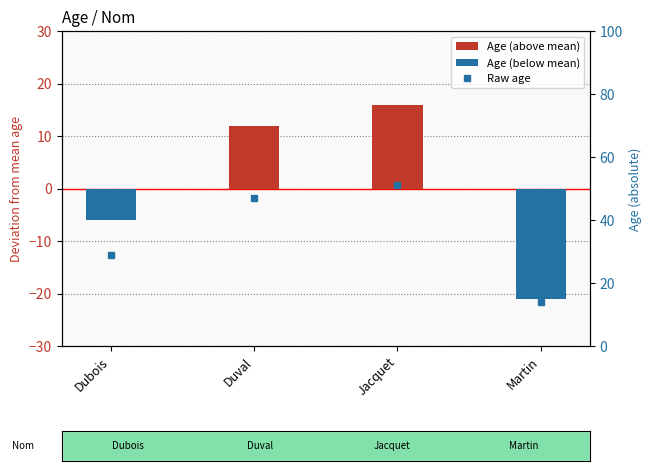

What is the label of the 4th bar from the left?

Martin